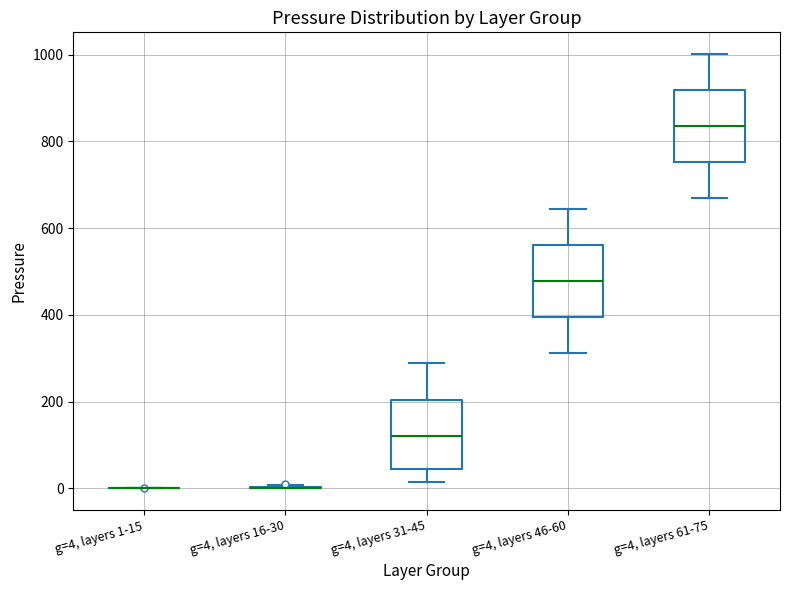

Reading left to right, transcribe this box plot: for each box, give where its median line is, the range the box spans, and where its two whiskers end, as read against the y-axis. The values are not printed on the chart, so give them approximately, as read against the axis.

g=4, layers 1-15: box collapsed to a line at 0, whiskers 0 to 0
g=4, layers 16-30: box collapsed to a line at 0, whiskers 0 to 0
g=4, layers 31-45: median 120, box 40 to 200, whiskers 20 to 280
g=4, layers 46-60: median 480, box 400 to 560, whiskers 320 to 640
g=4, layers 61-75: median 840, box 760 to 920, whiskers 660 to 1000